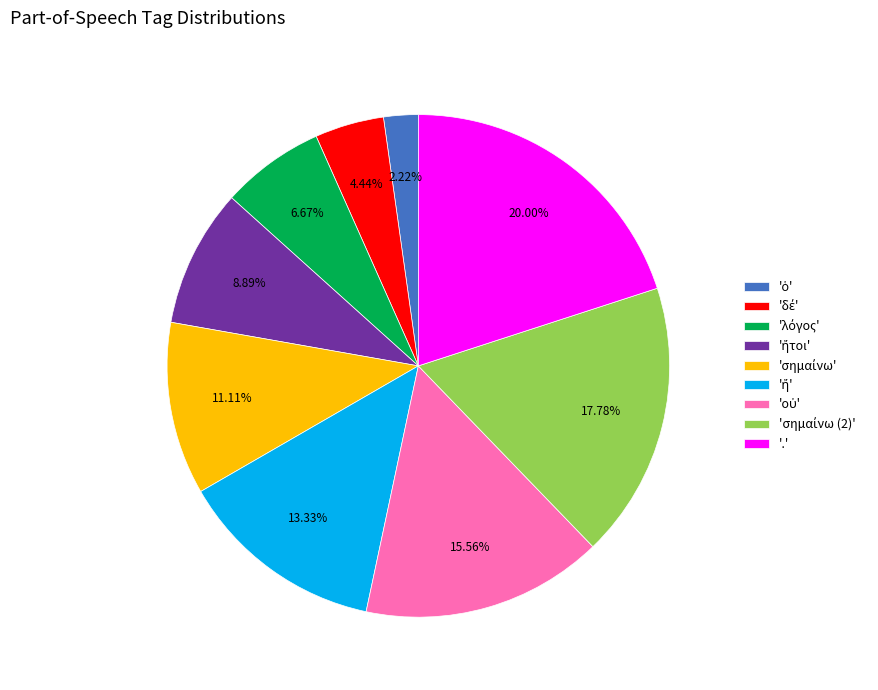

What is the largest slice in the pie chart?

'.'